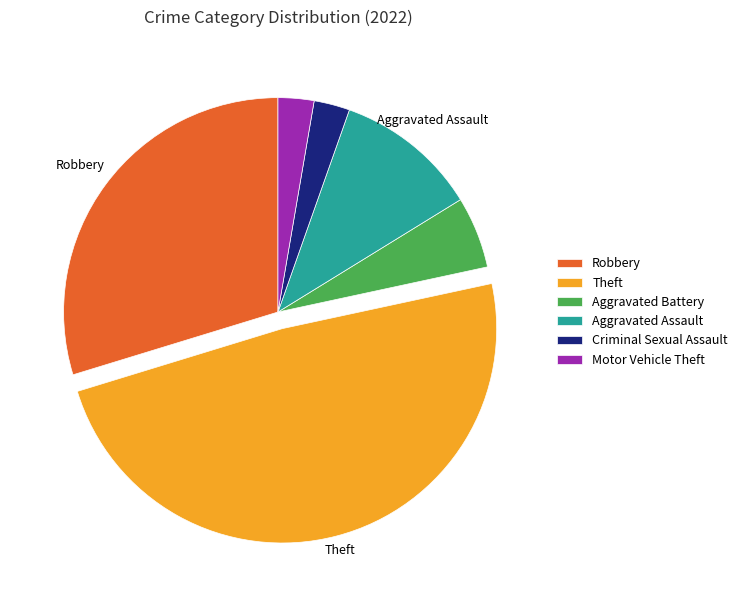

Does any single category account for the majority?

No